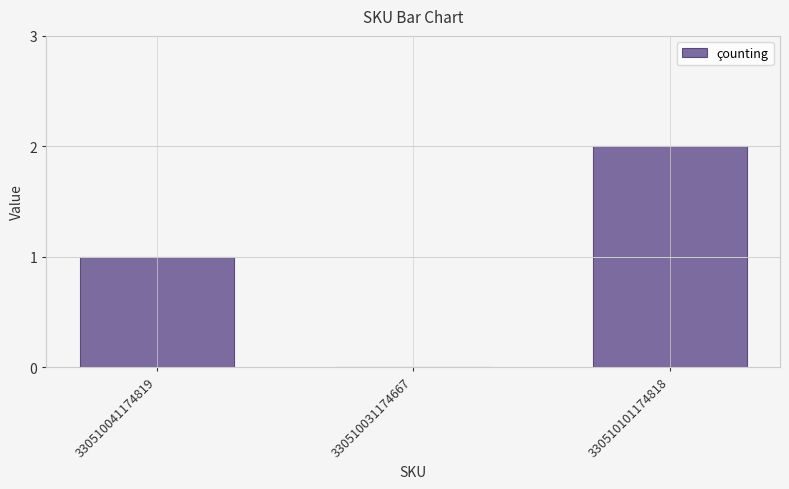

The value at 330510101174818 is 2. True or false?

True